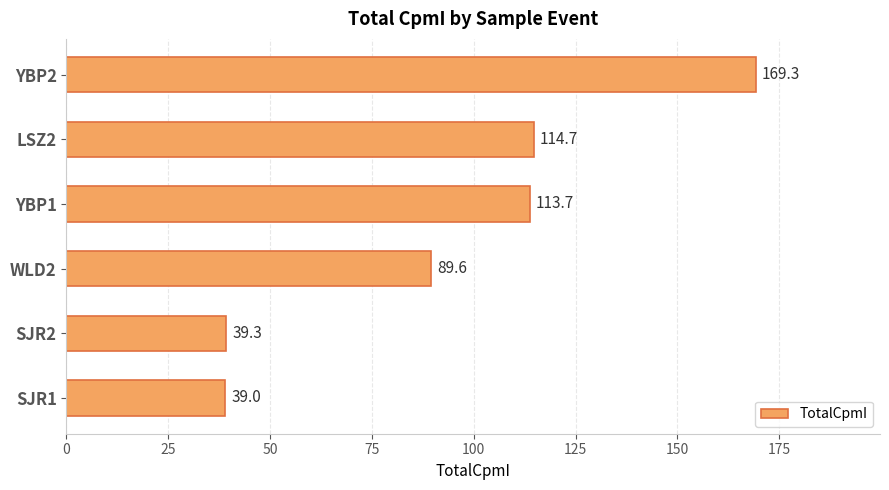

Count the number of values greater than 113.

3